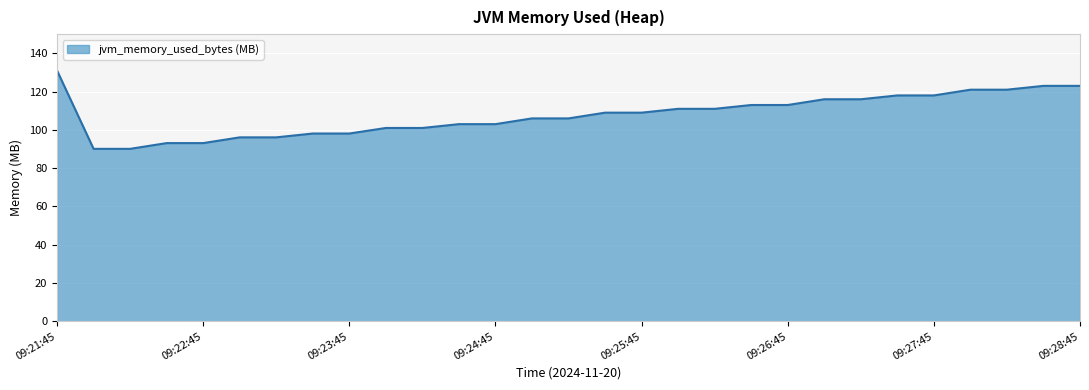

What is the smallest value displayed?

90.1